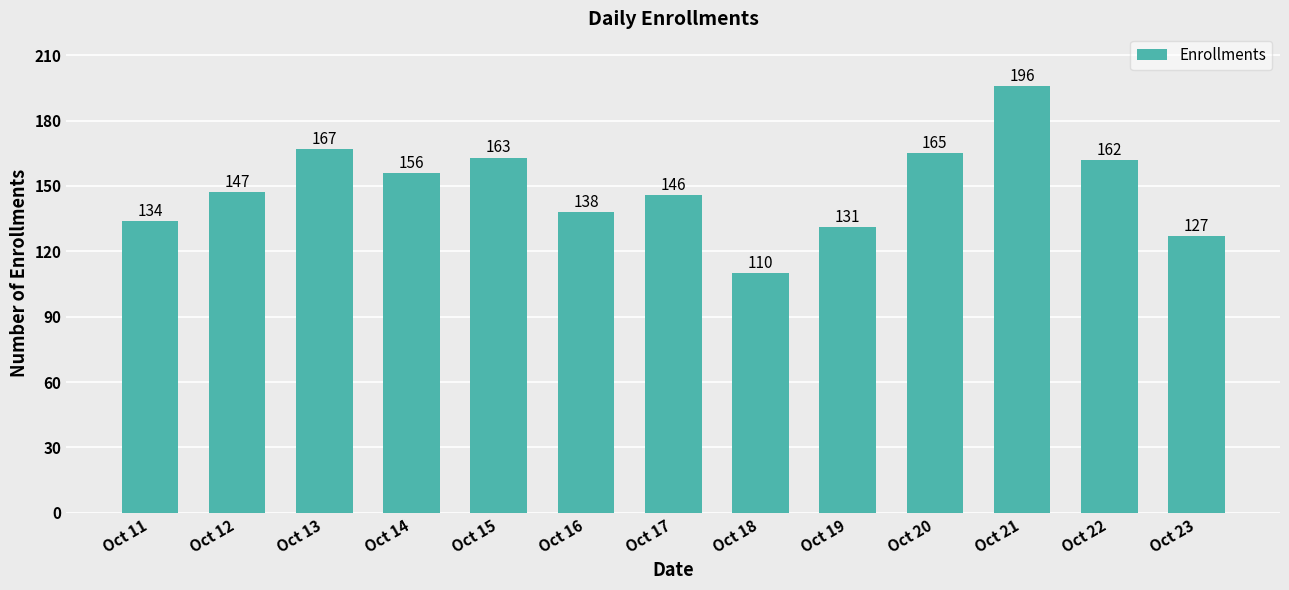

Rank the categories by value from highest to lowest.

Oct 21, Oct 13, Oct 20, Oct 15, Oct 22, Oct 14, Oct 12, Oct 17, Oct 16, Oct 11, Oct 19, Oct 23, Oct 18